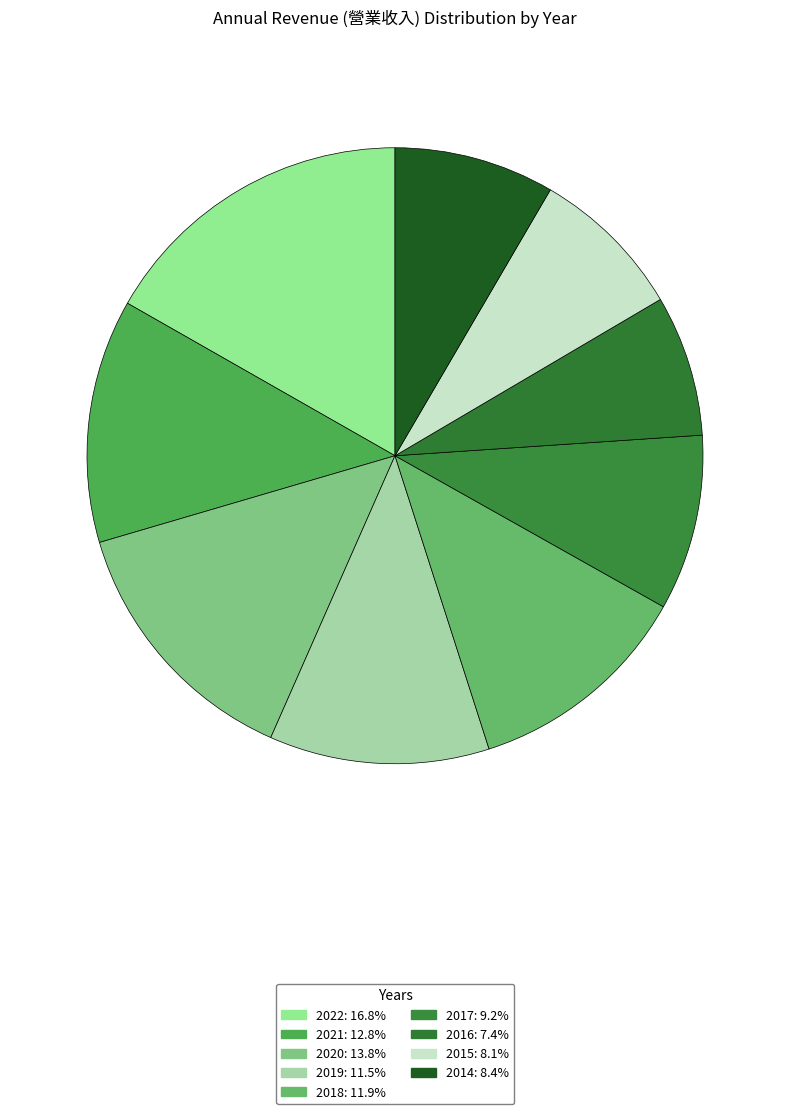

Does 2022 represent more than half of the total?

No